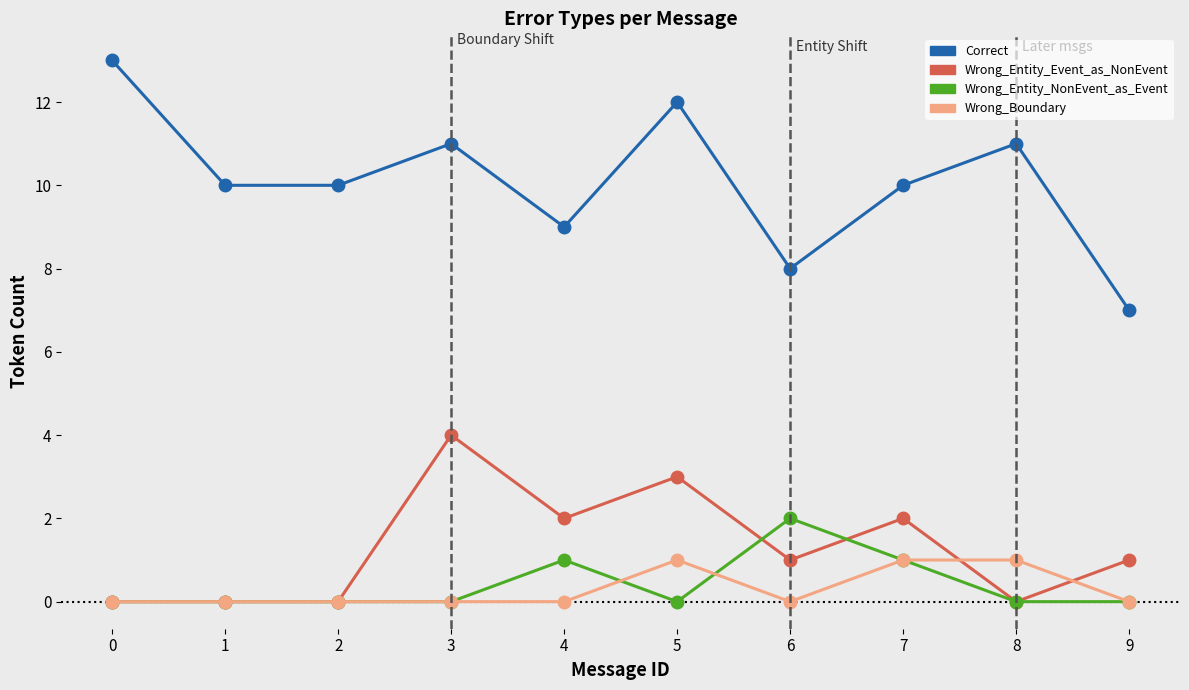

Is the value of Wrong_Boundary at 6 greater than the value of Correct at 1?

No